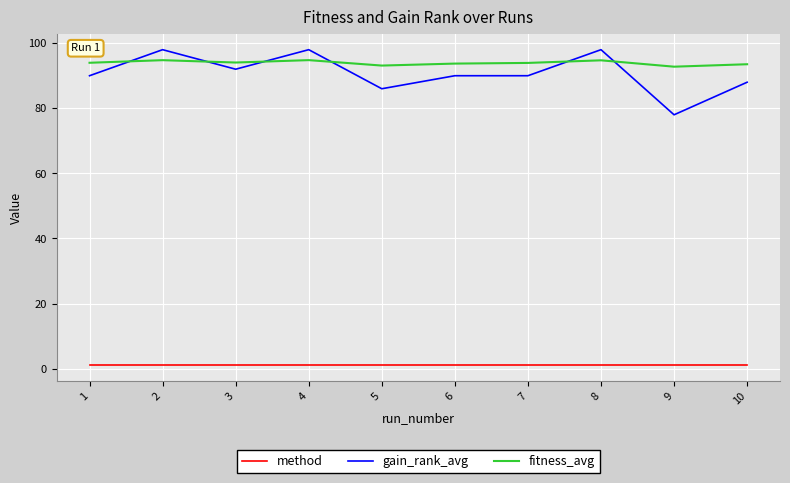

True or false: gain_rank_avg and method cross at least once.

False